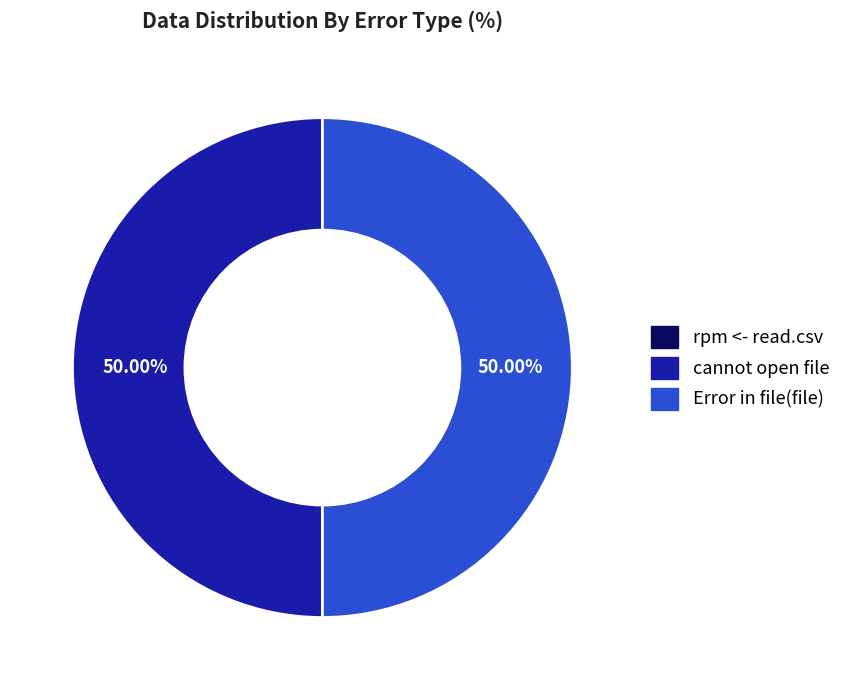

What percentage is the Error in file(file) slice, to the nearest percent?

50%